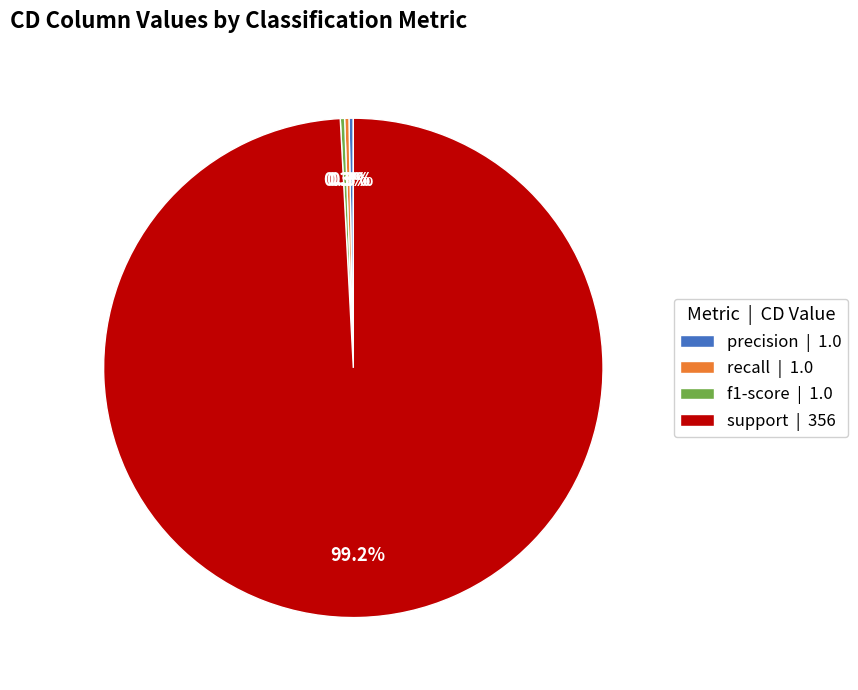

Is there a majority slice in this chart?

Yes